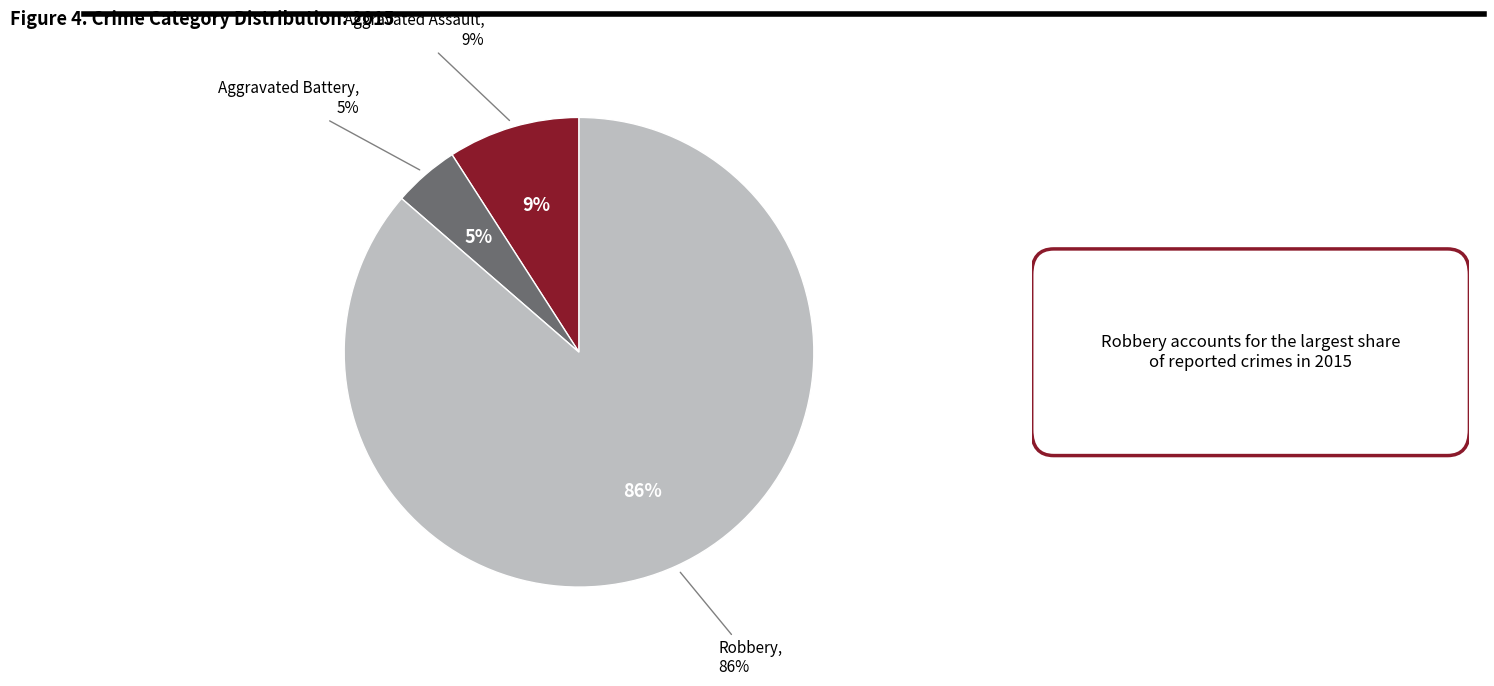

Combined, what portion of the pie is Aggravated Assault and Aggravated Battery?

13.6%